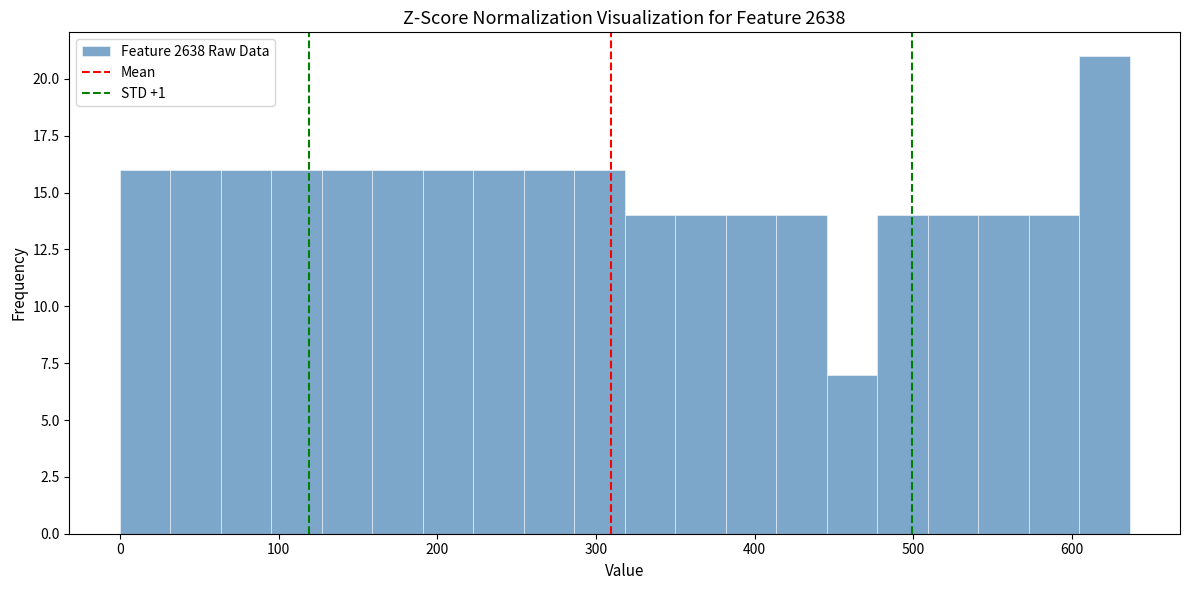

Read against the x-axis, roughly where is the centre of the tallest bar?

620